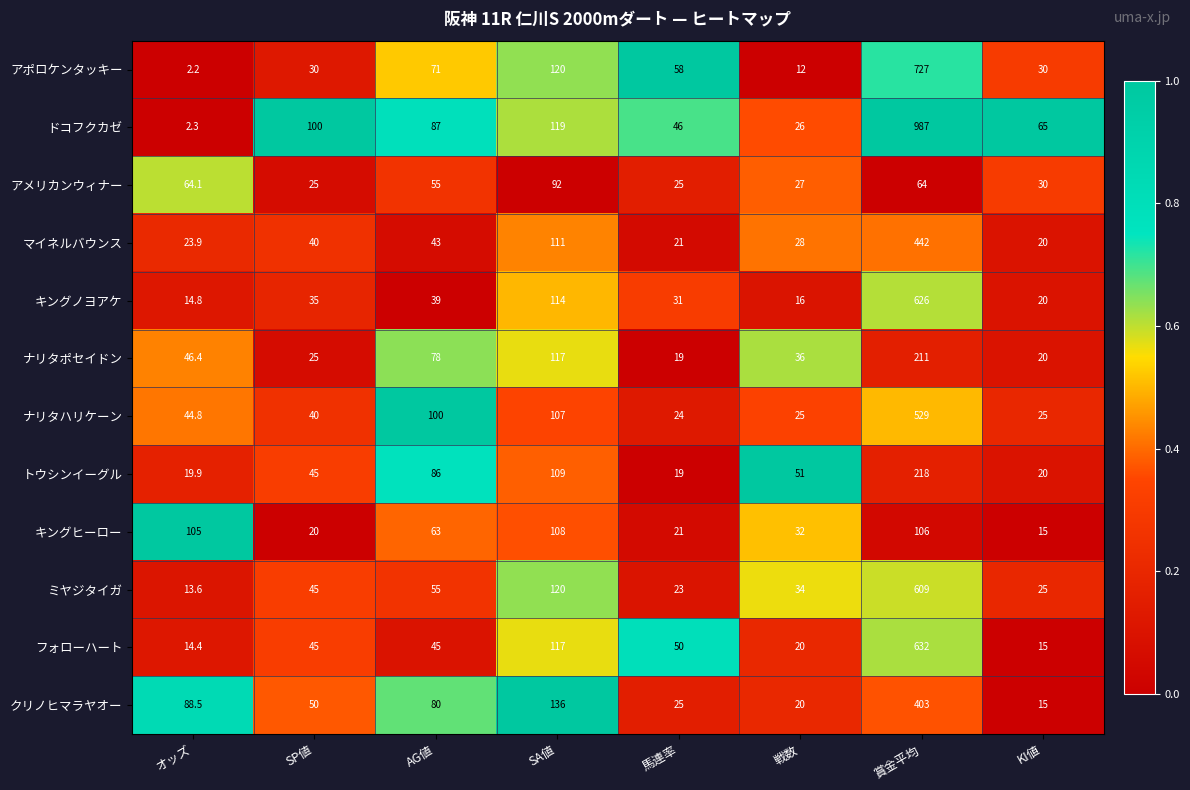

Between SP値 and AG値, which series saw the biggest shift?

ナリタハリケーン